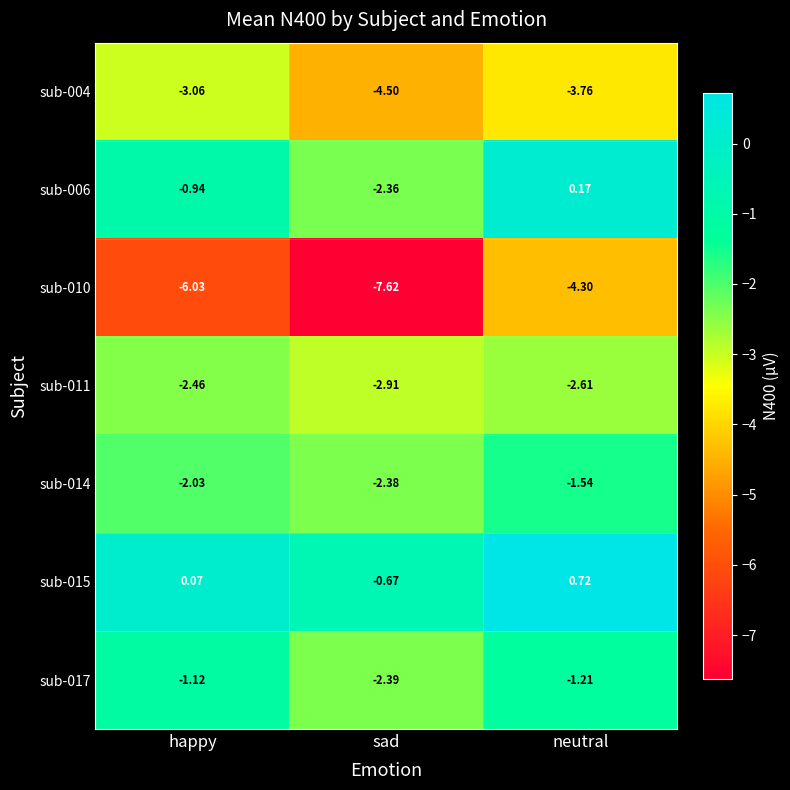

What is the total value across all series at sad?

-22.8